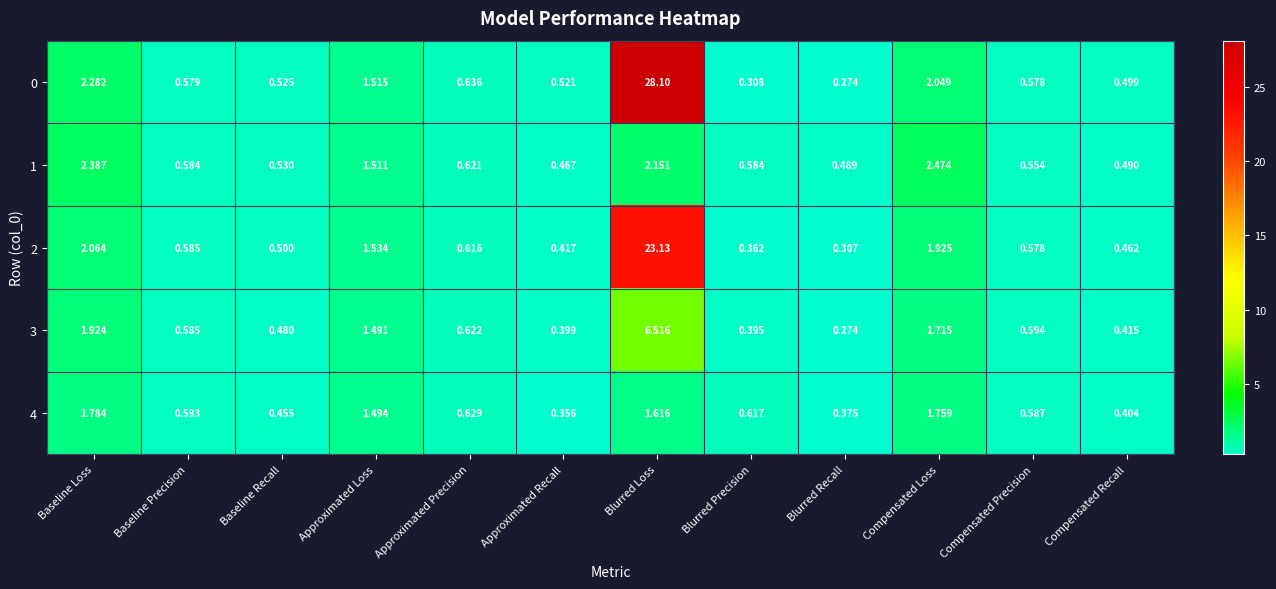

At which category is the sum across all series the highest?

Blurred Loss